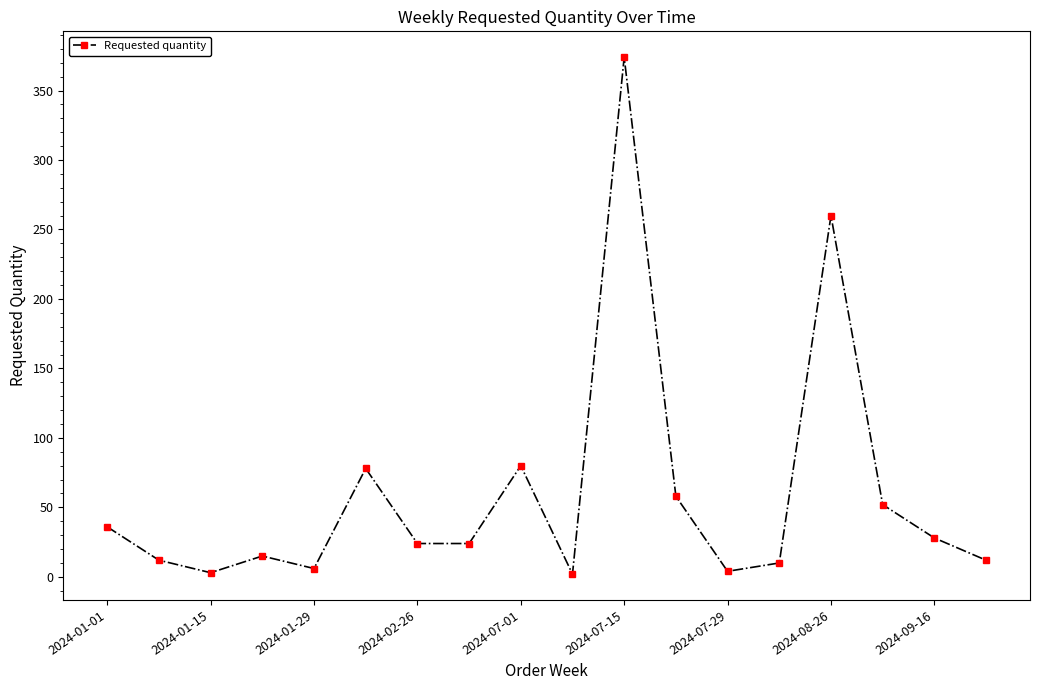

True or false: the data has more than 0 interior local peaks.

True